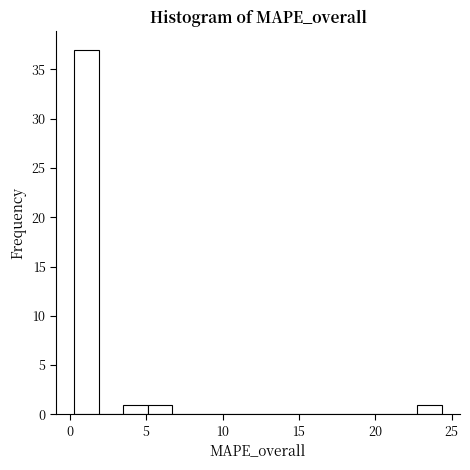

Around what value on the x-axis is the tallest bar? Give the approximate position of its centre, as read against the axis.

1.0